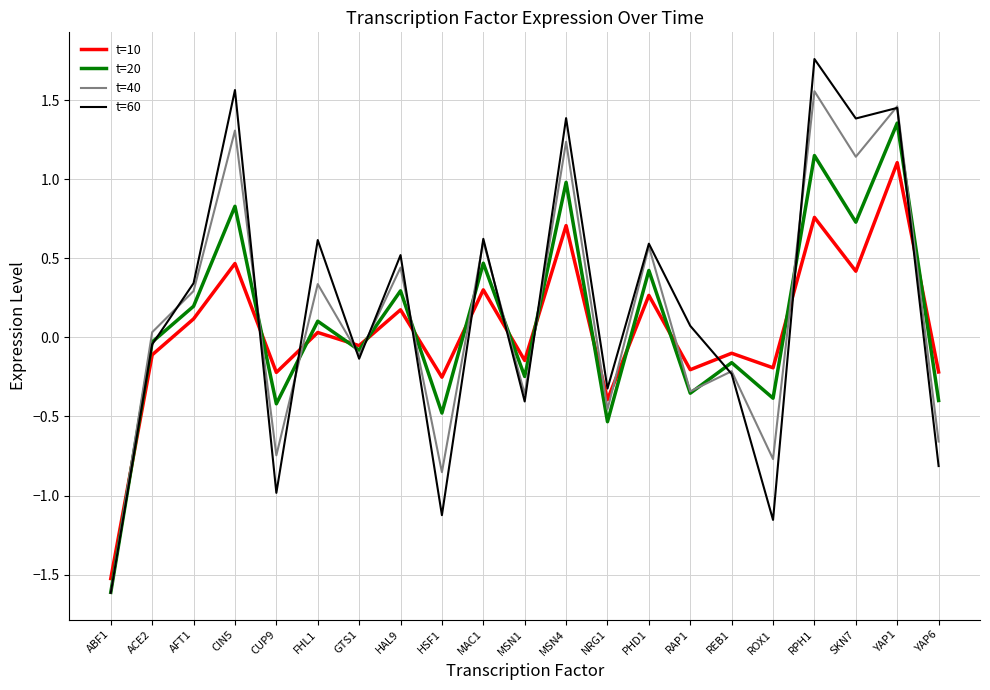

Is the value of t=20 at HAL9 greater than the value of t=10 at CIN5?

No